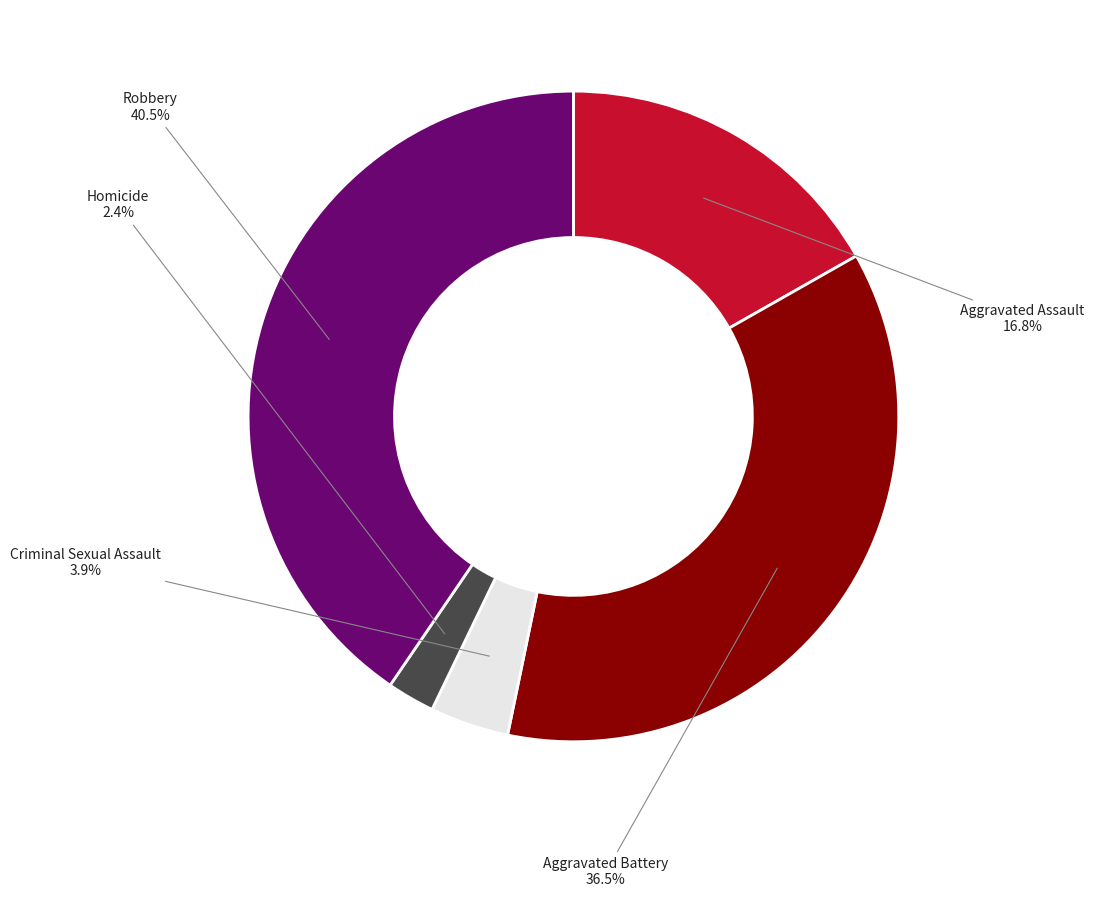

What percentage do Aggravated Assault and Criminal Sexual Assault together represent?

20.7%